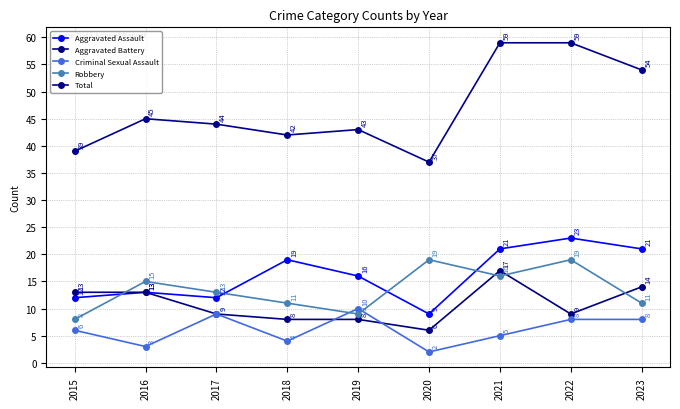

Does the chart have visible grid lines?

Yes